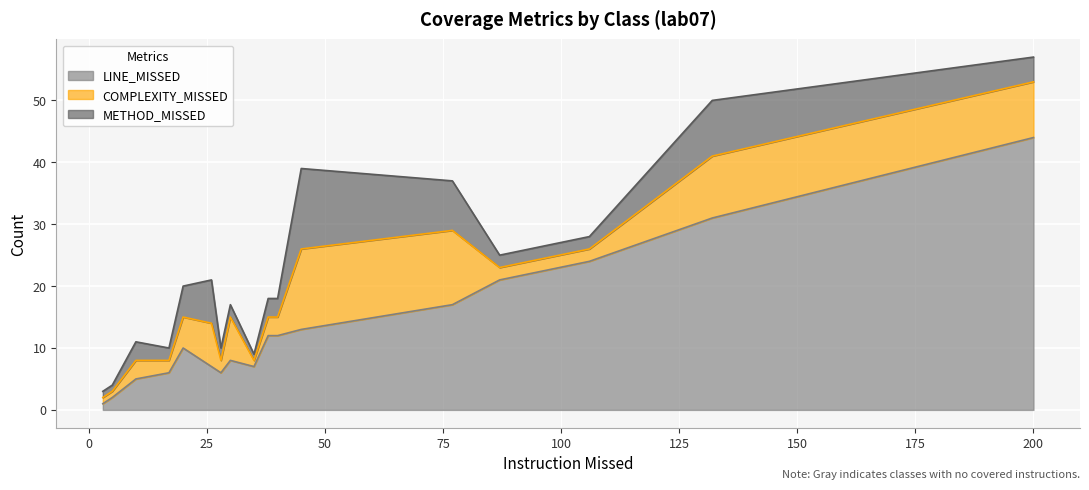

How many distinct data groups are displayed?

3